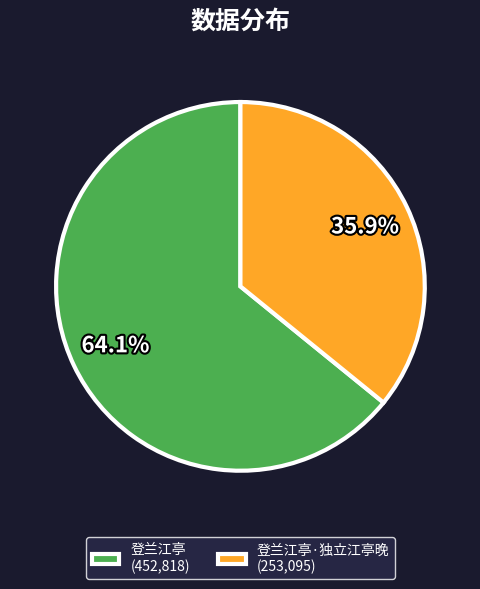

Which slice is the largest?

登兰江亭 (452,818)